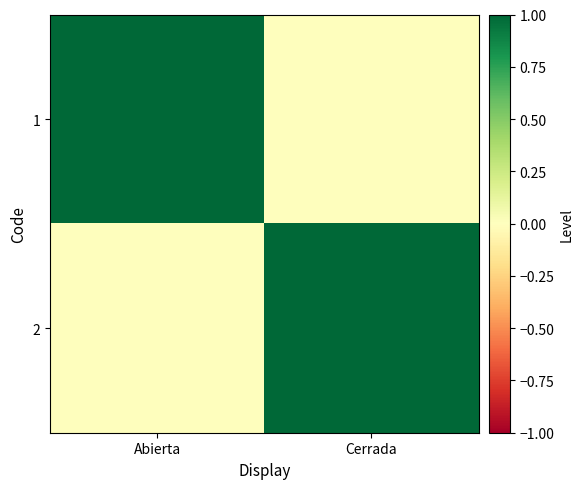

List the series in order of their peak value, lowest first.

1, 2